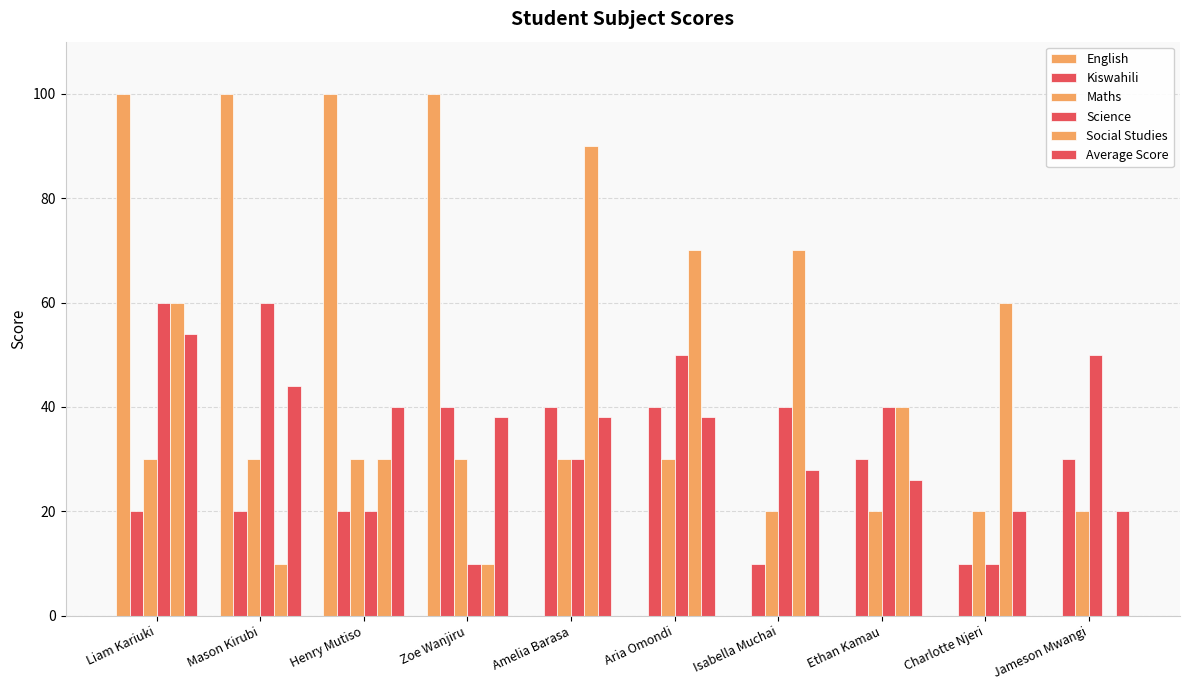

Which series has the largest range (max minus min)?

English